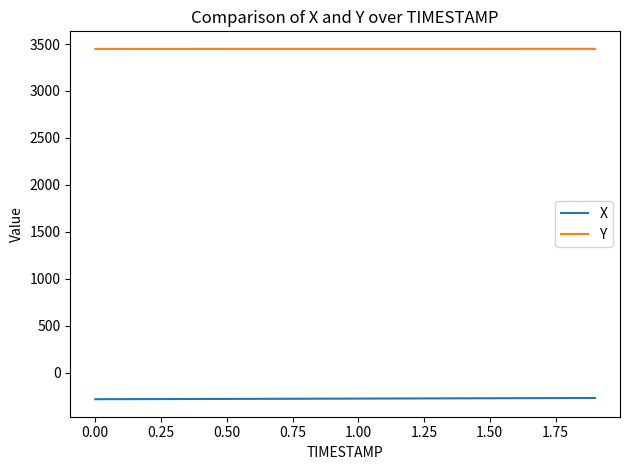

List the series in order of their overall mean, lowest first.

X, Y